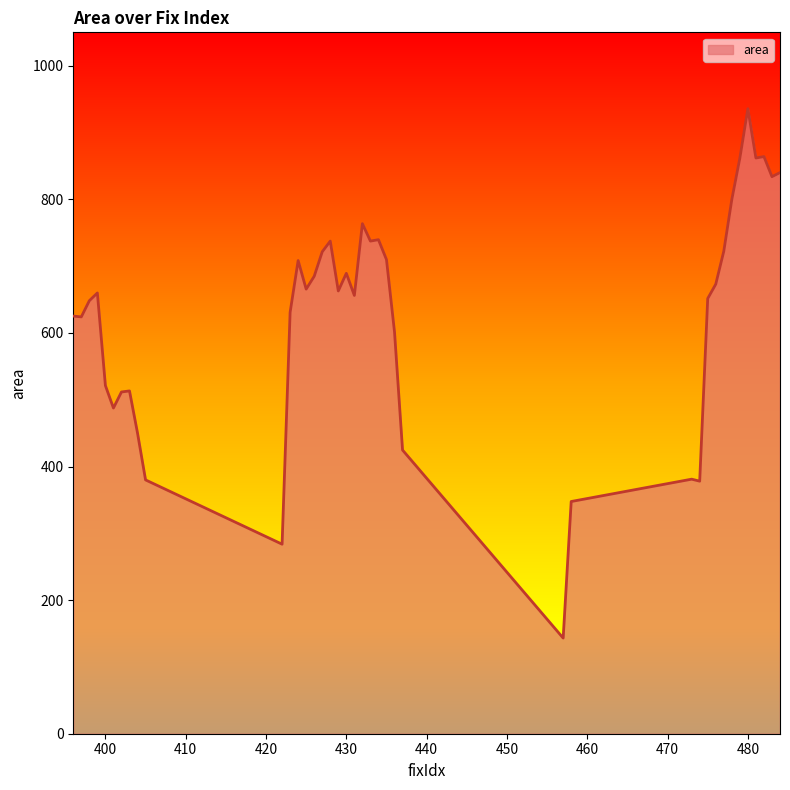

What is the difference between the maximum and minimum values?

792.5